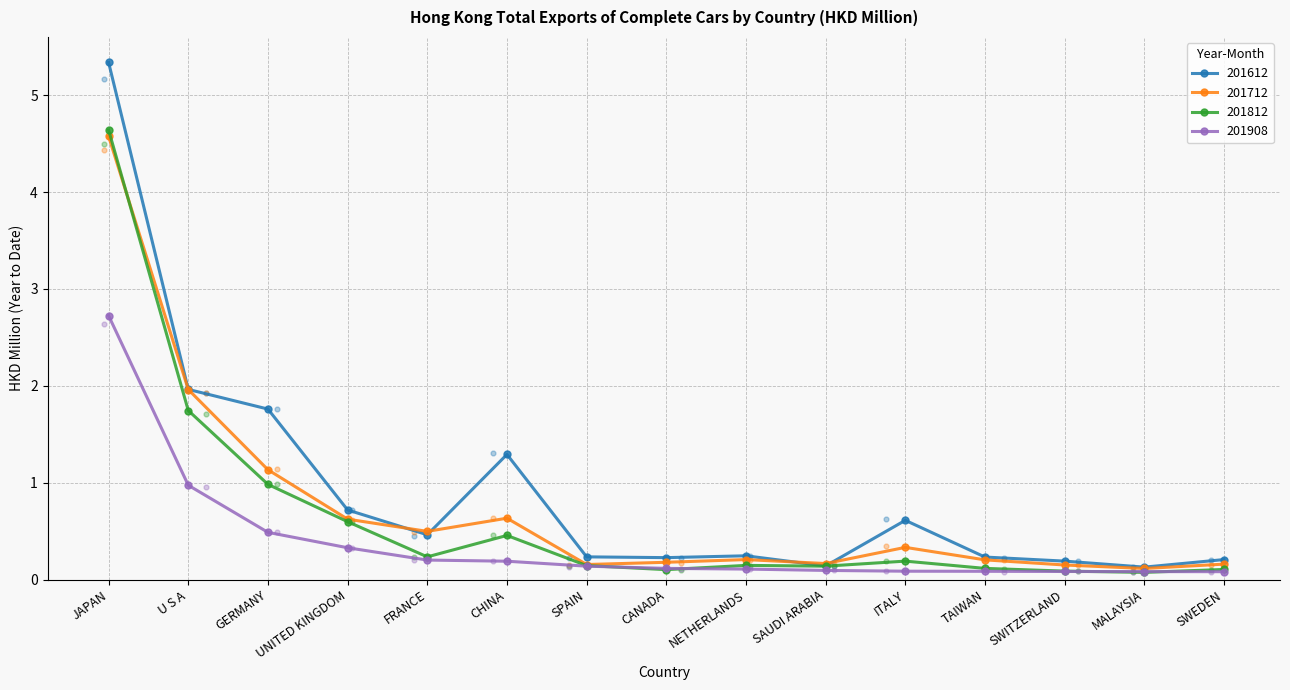

Which series contains the lowest Y value?

201812